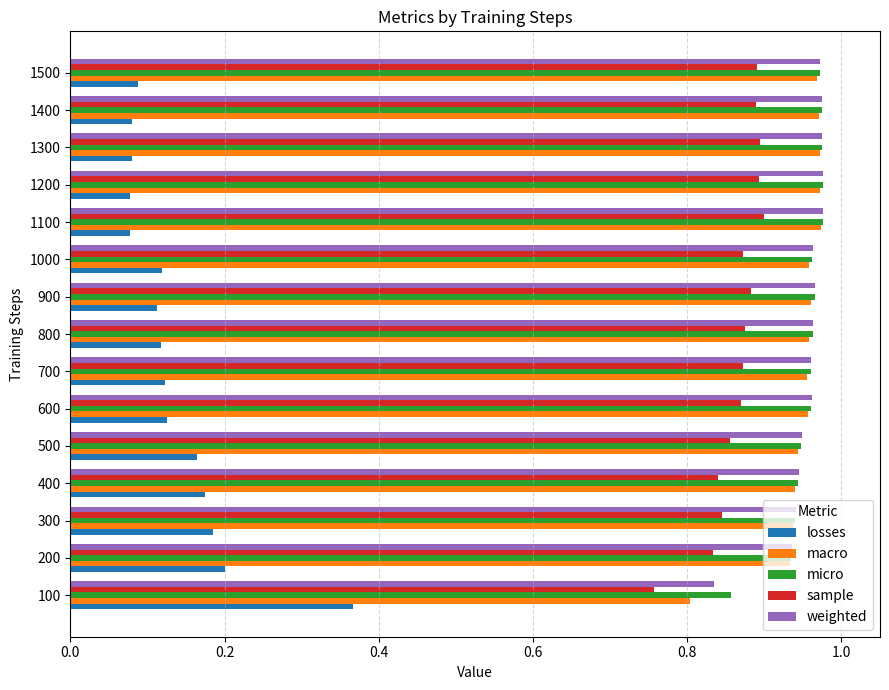

Which series has the largest range (max minus min)?

losses